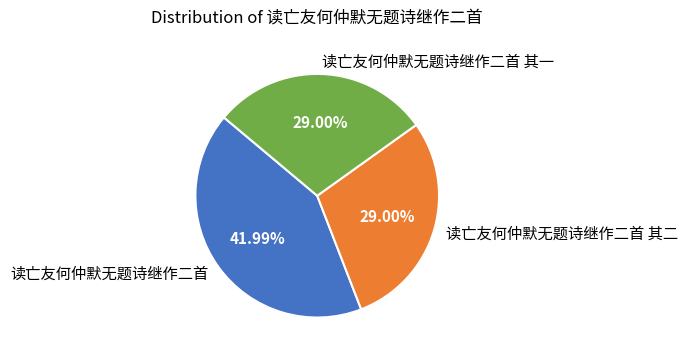

The 读亡友何仲默无题诗继作二首 其二 slice represents 29% of the pie. True or false?

True